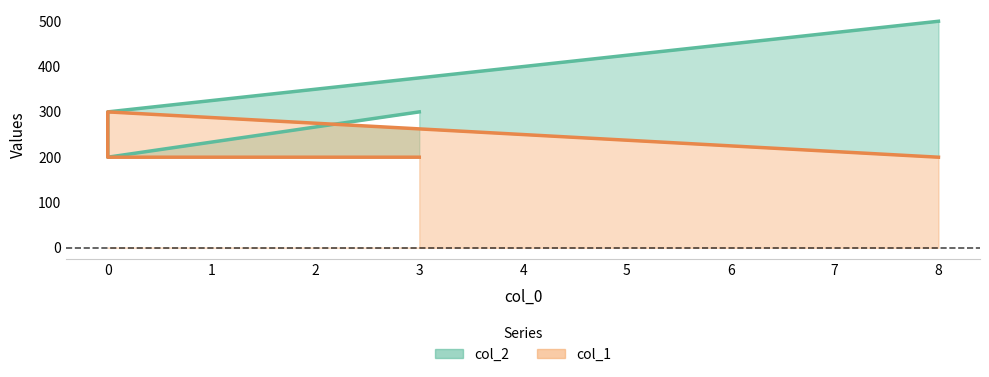

How many lines are shown in the chart?

2